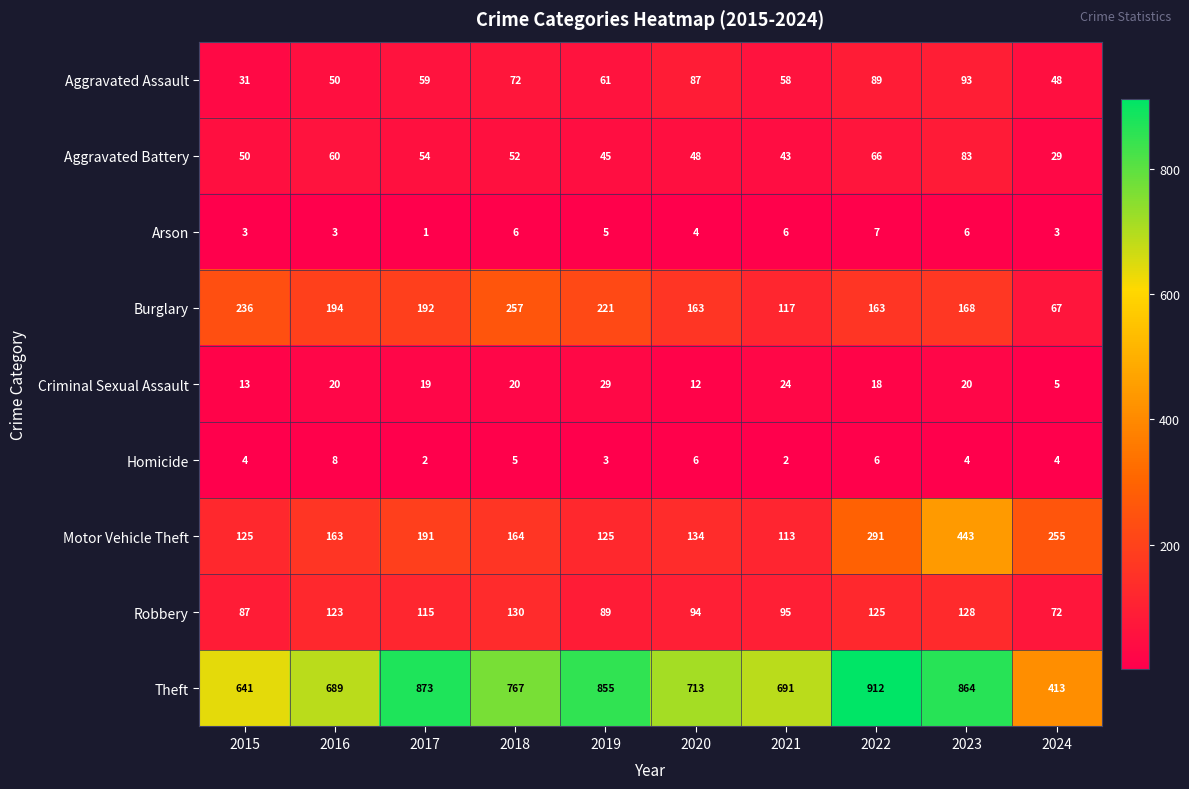

How many data points does each series have?

10